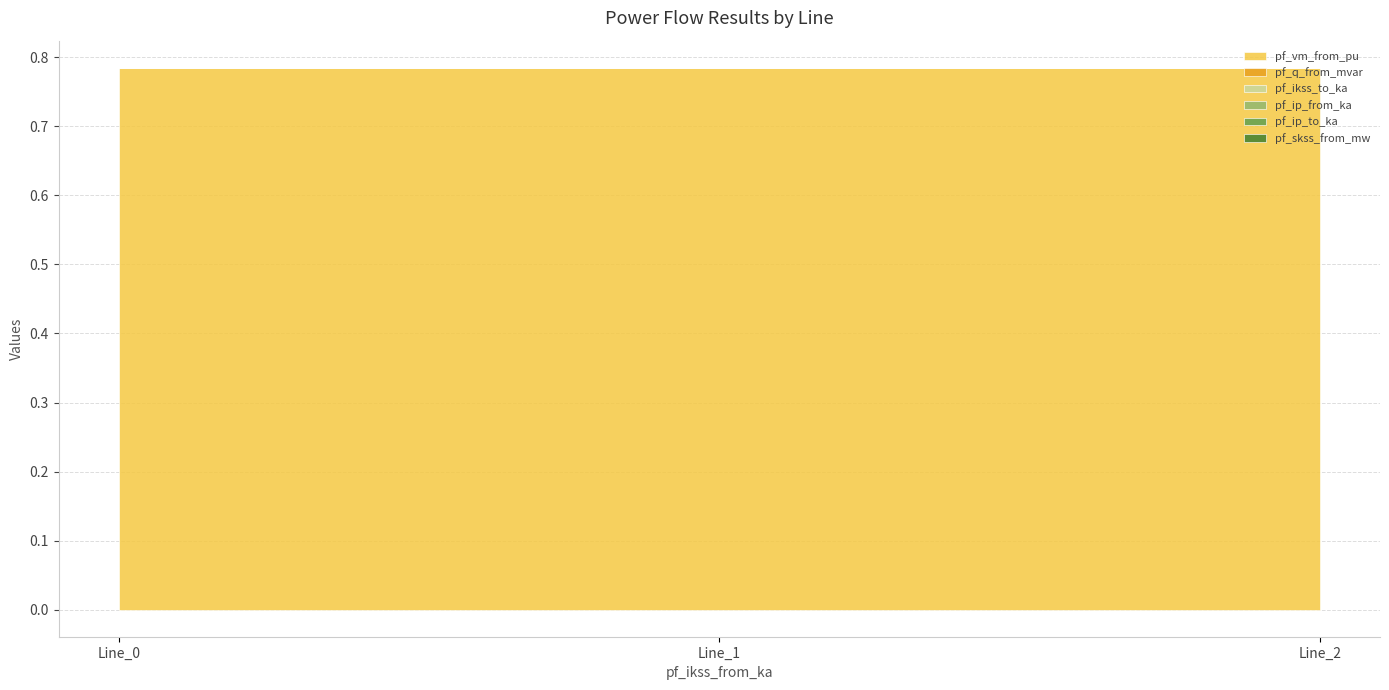

List the series in order of their peak value, lowest first.

pf_ikss_to_ka, pf_ip_from_ka, pf_ip_to_ka, pf_skss_from_mw, pf_q_from_mvar, pf_vm_from_pu